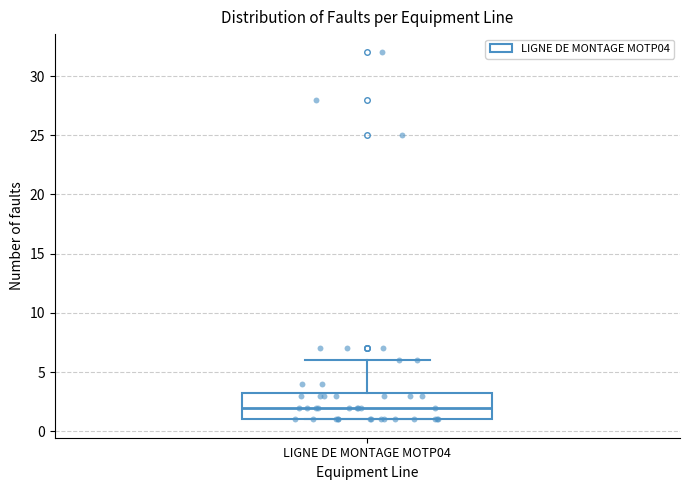

Transcribe this box plot: give where the median line is, the range the box spans, and where the two whiskers end, as read against the y-axis. The values are not printed on the chart, so give them approximately, as read against the axis.

median 2.0, box 1.0 to 3.5, whiskers 1.0 to 6.0